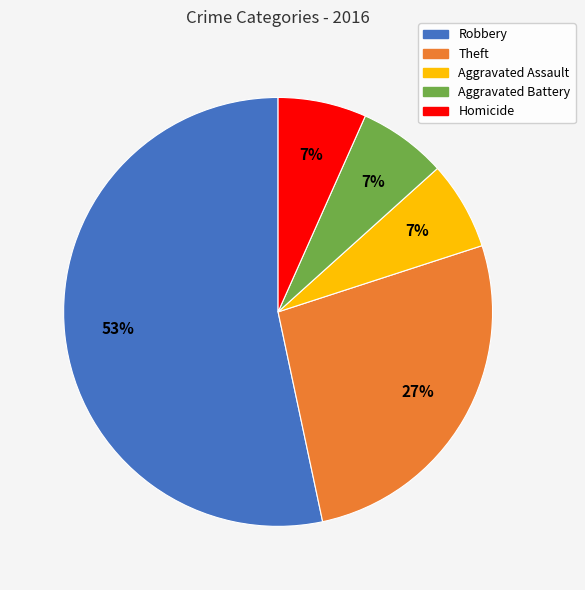

The Homicide slice represents 7% of the pie. True or false?

True